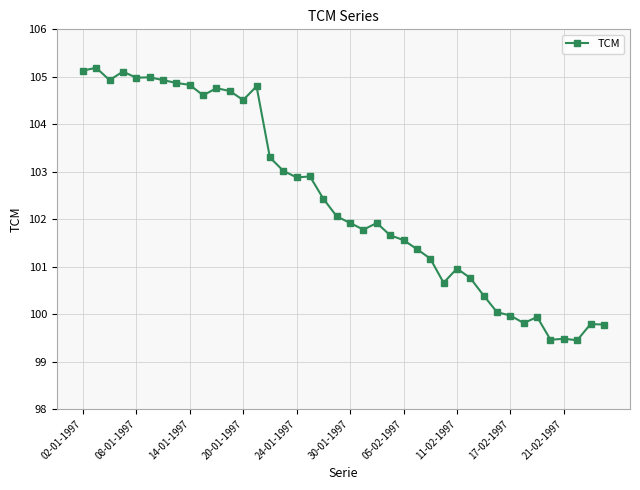

True or false: the data has more than 1 interior local peaks.

True